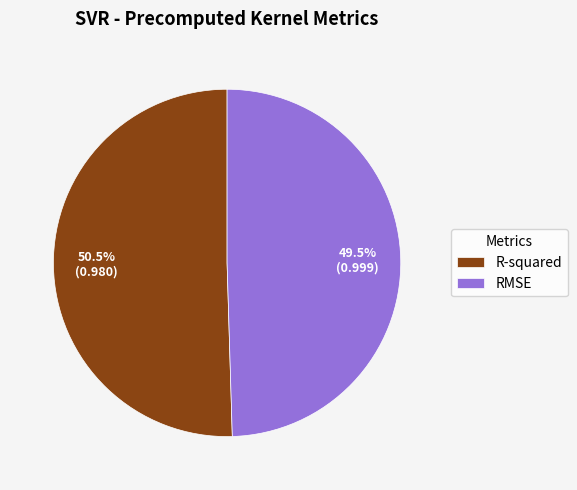

Which has a higher value, RMSE or R-squared?

R-squared